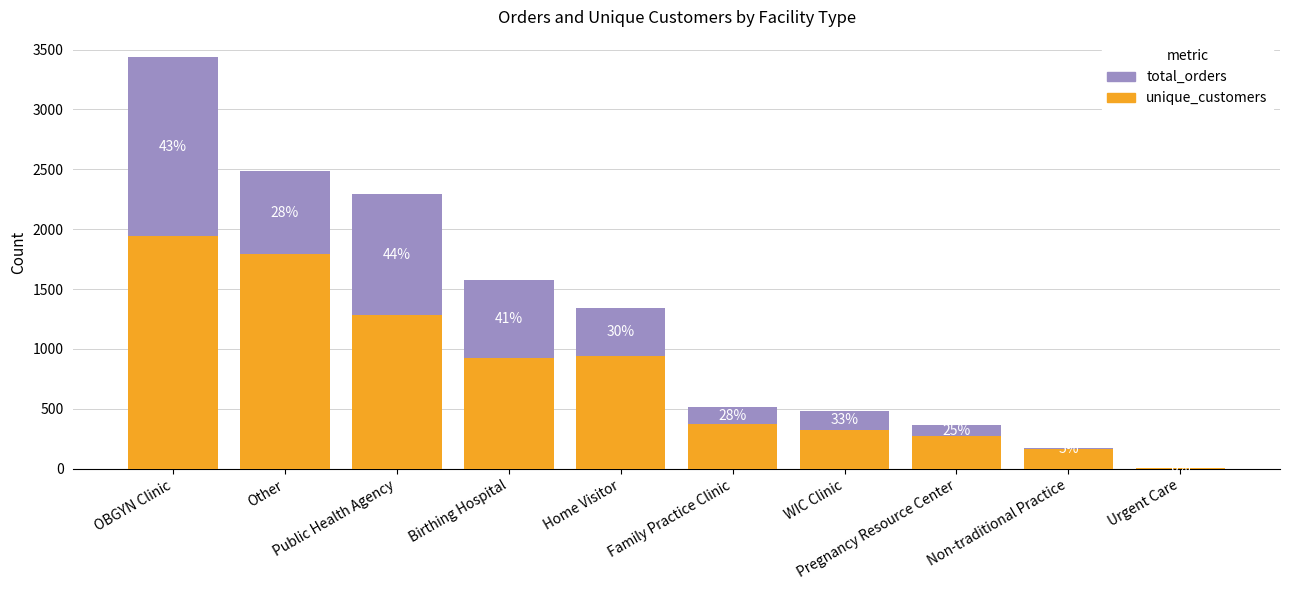

Are the bars grouped side by side (vs. stacked)?

No